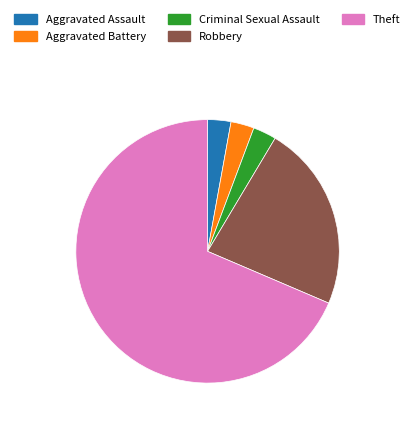

Is there any slice that represents more than half of the pie?

Yes